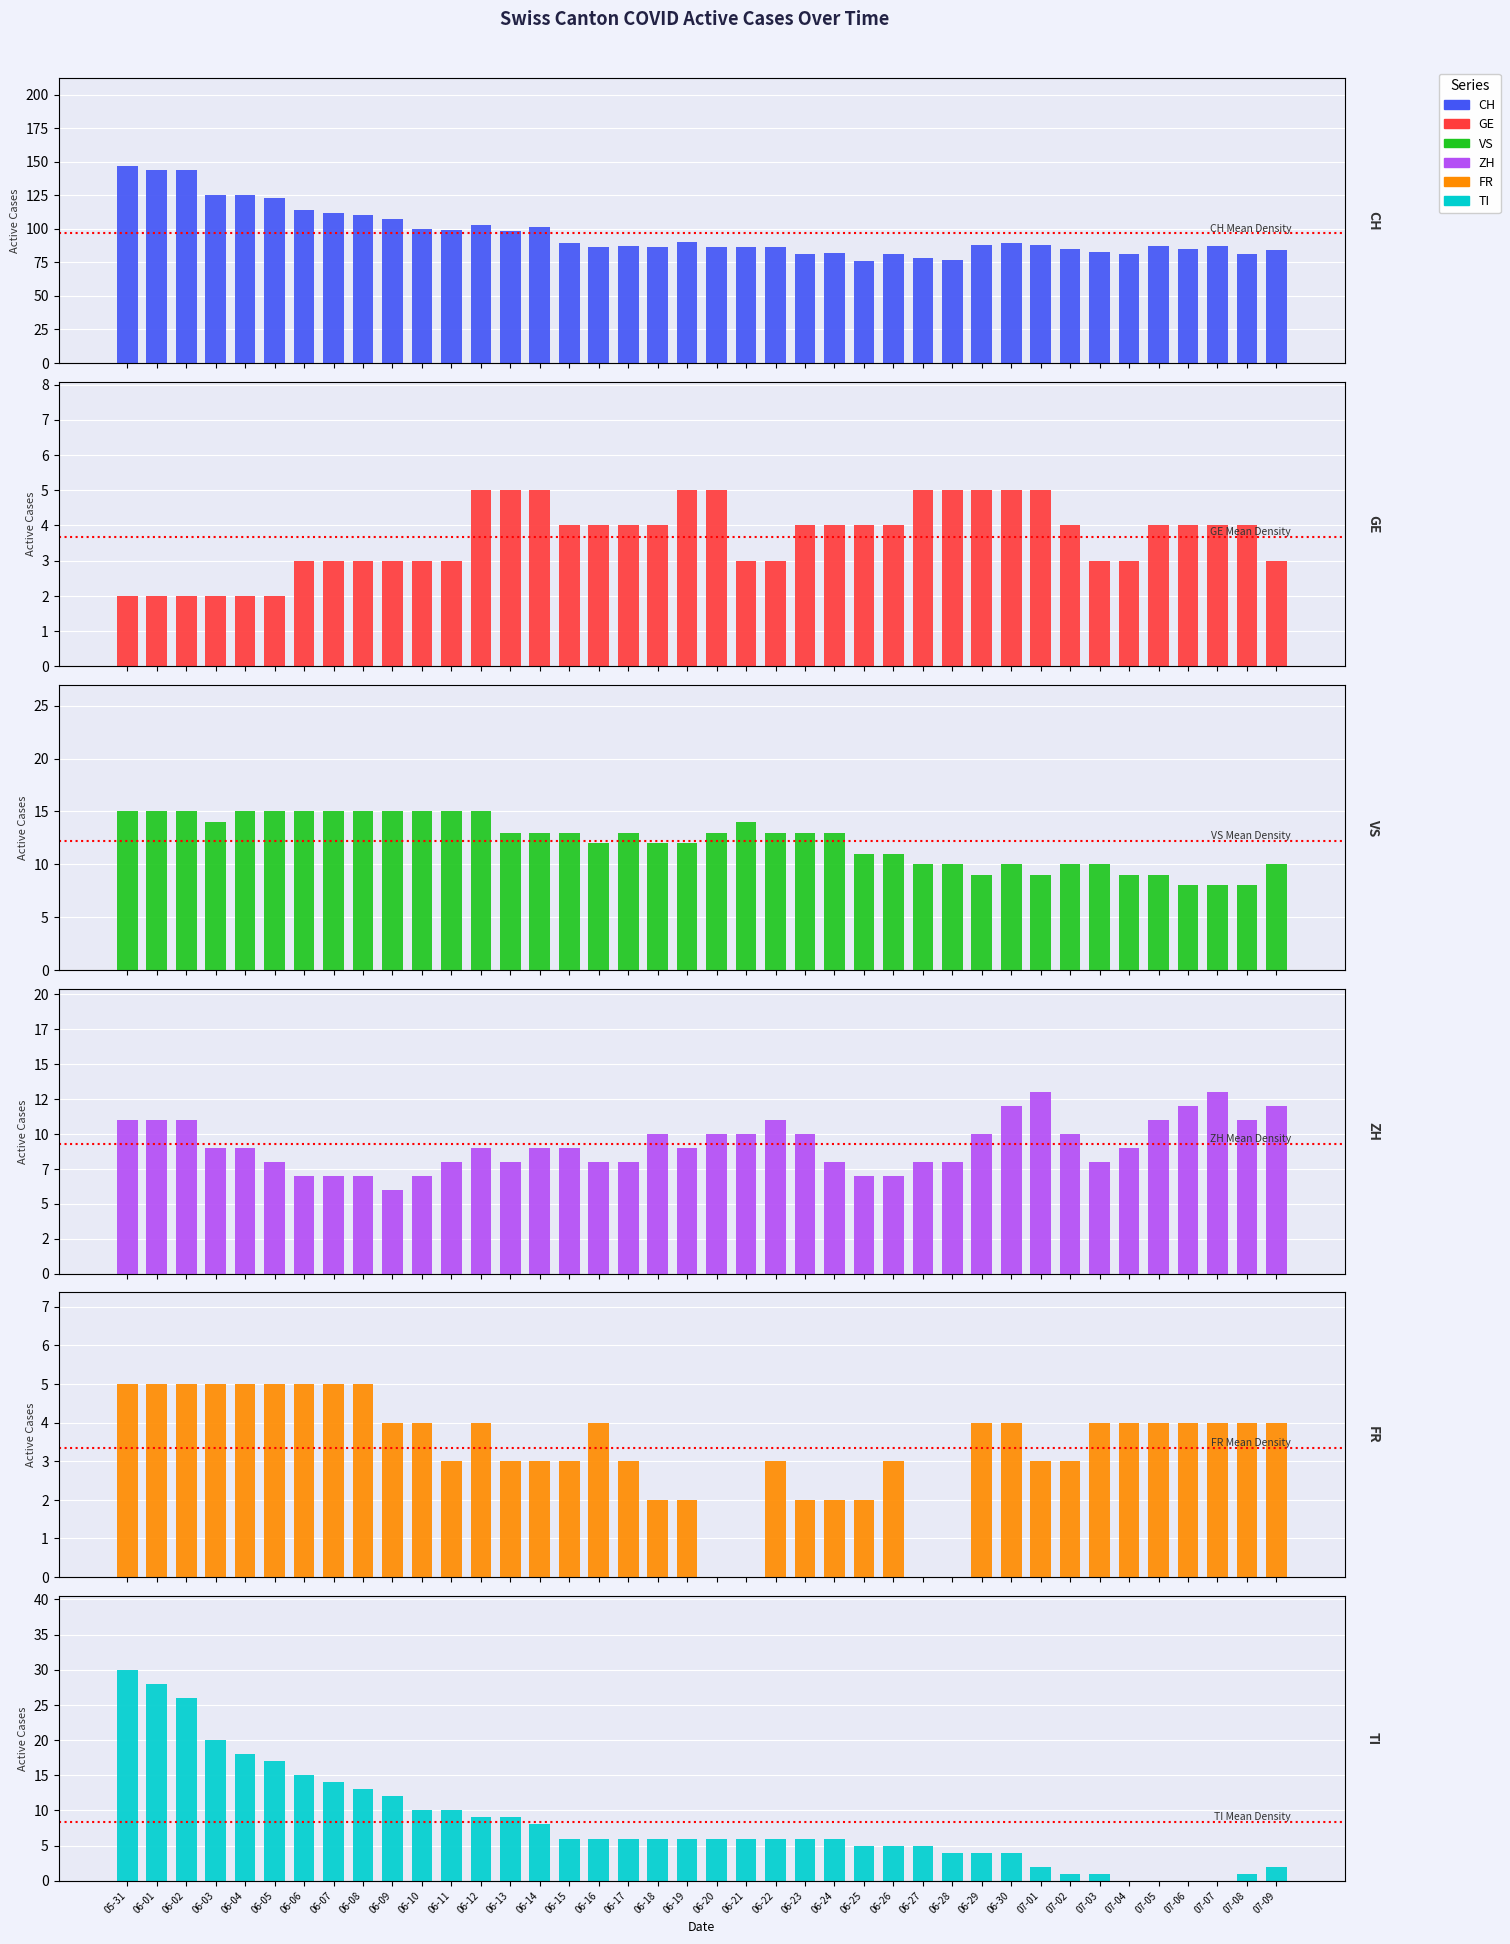

What are all the series names shown in the legend?

CH, GE, VS, ZH, FR, TI